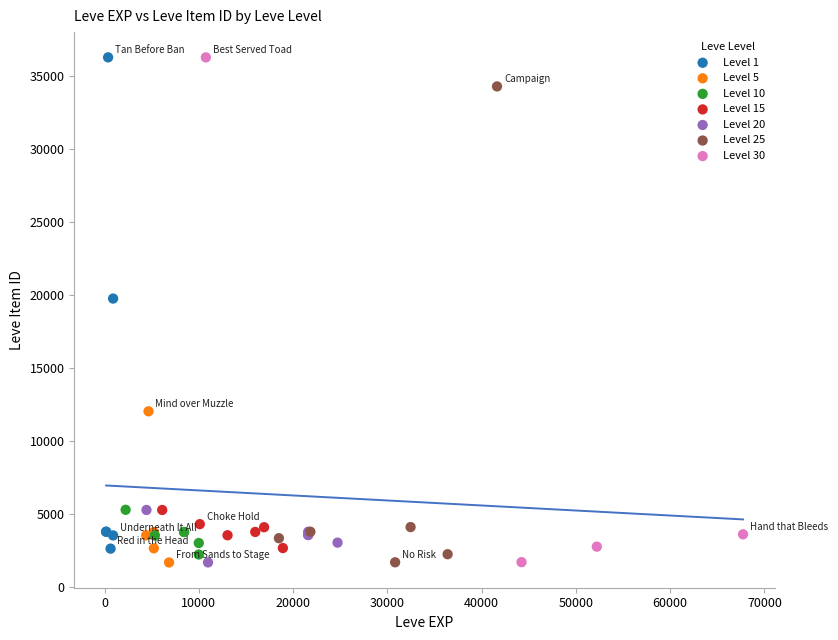

What are all the series names shown in the legend?

Level 1, Level 5, Level 10, Level 15, Level 20, Level 25, Level 30